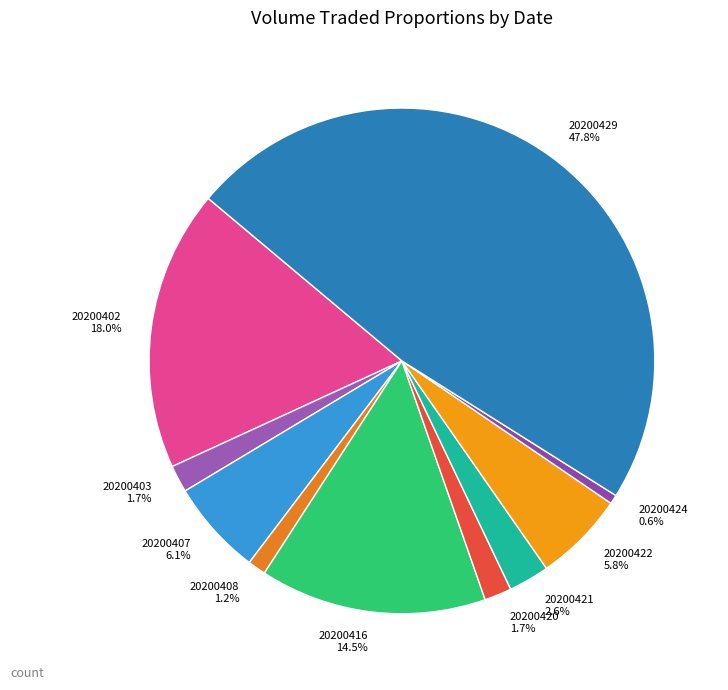

What is the largest slice in the pie chart?

20200429